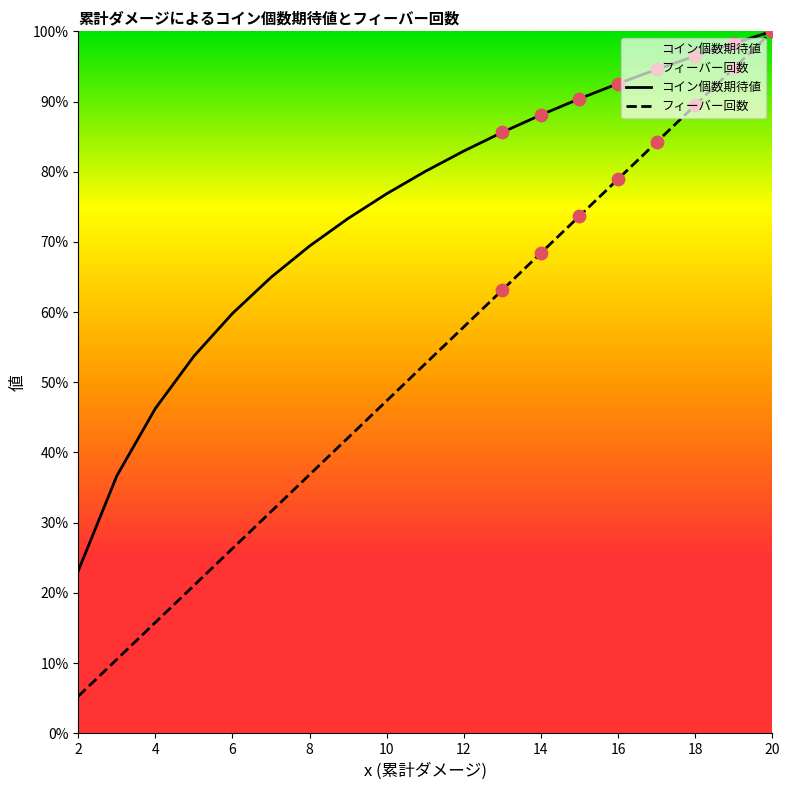

Which series reaches the minimum Y coordinate?

フィーバー回数